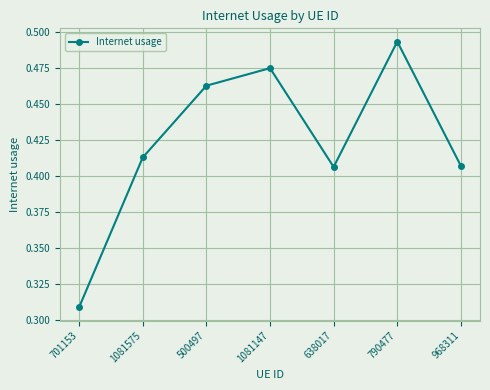

How many points are lower than both their immediate neighbors (excluding endpoints)?

1